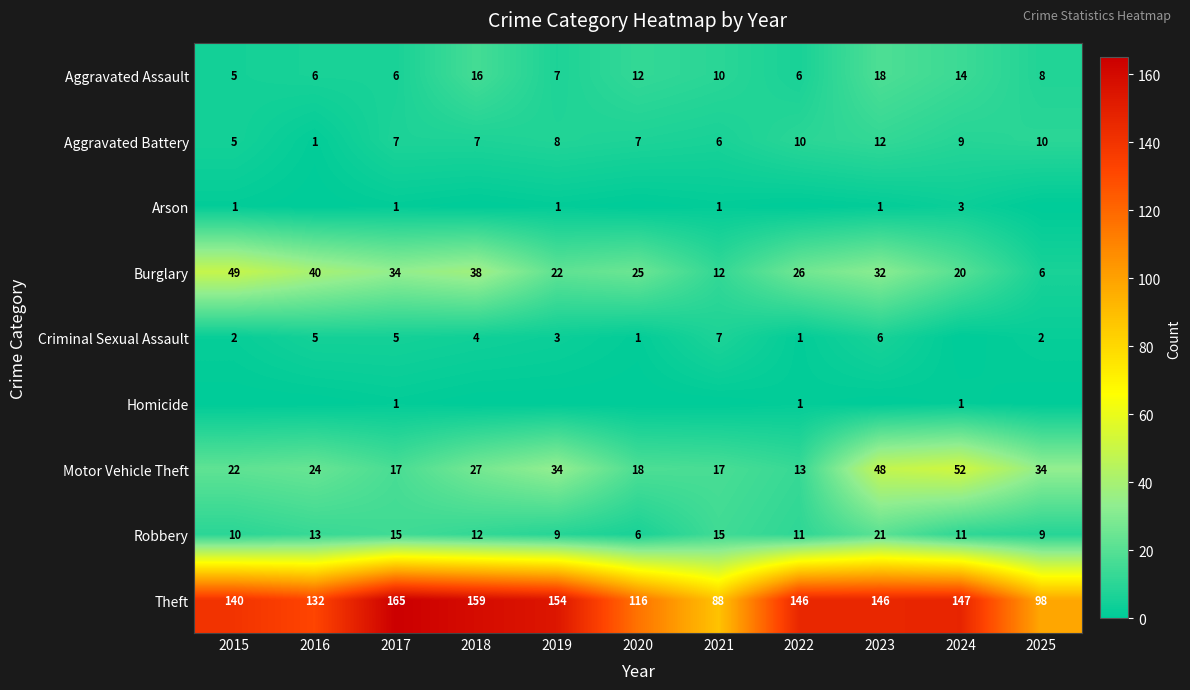

What is the average value of the Aggravated Battery series?

7